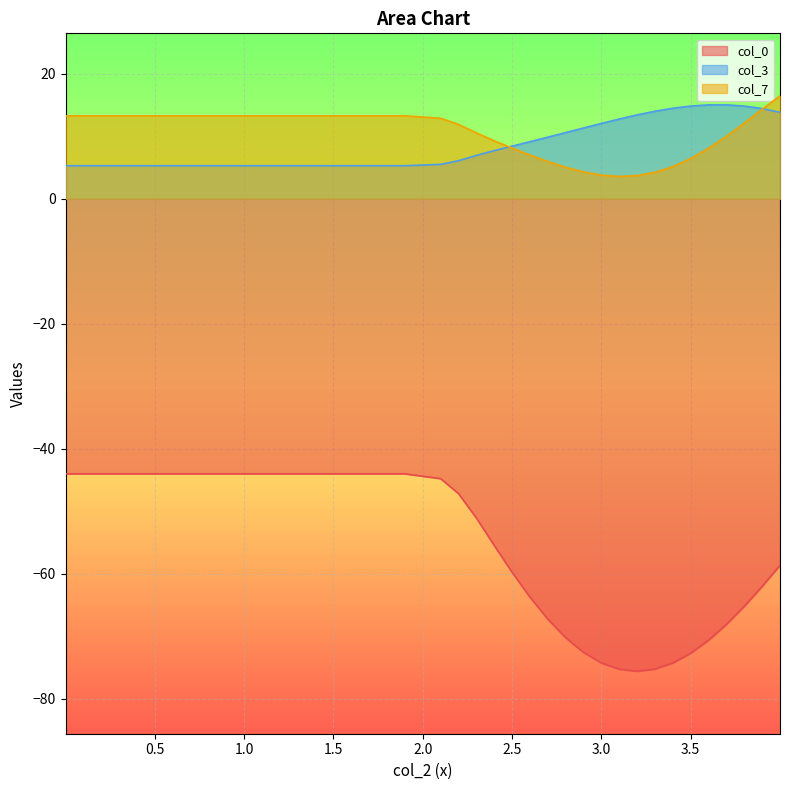

Which series has the widest spread of values?

col_0